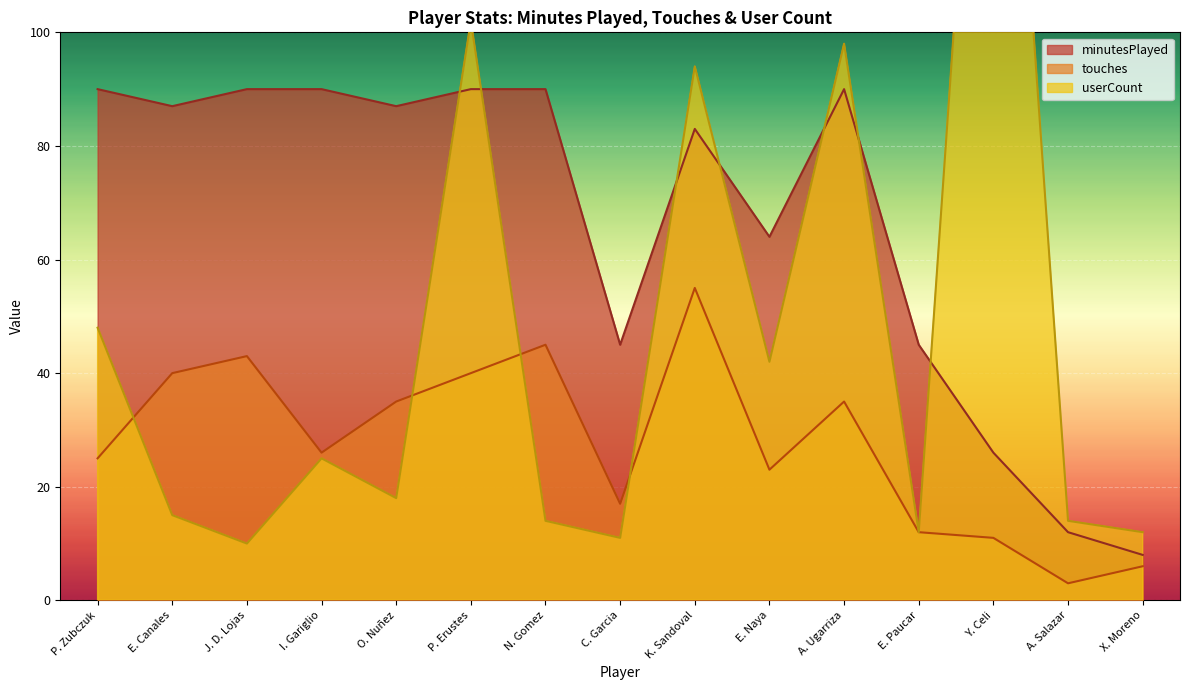

At which label does touches reach its peak?

K. Sandoval